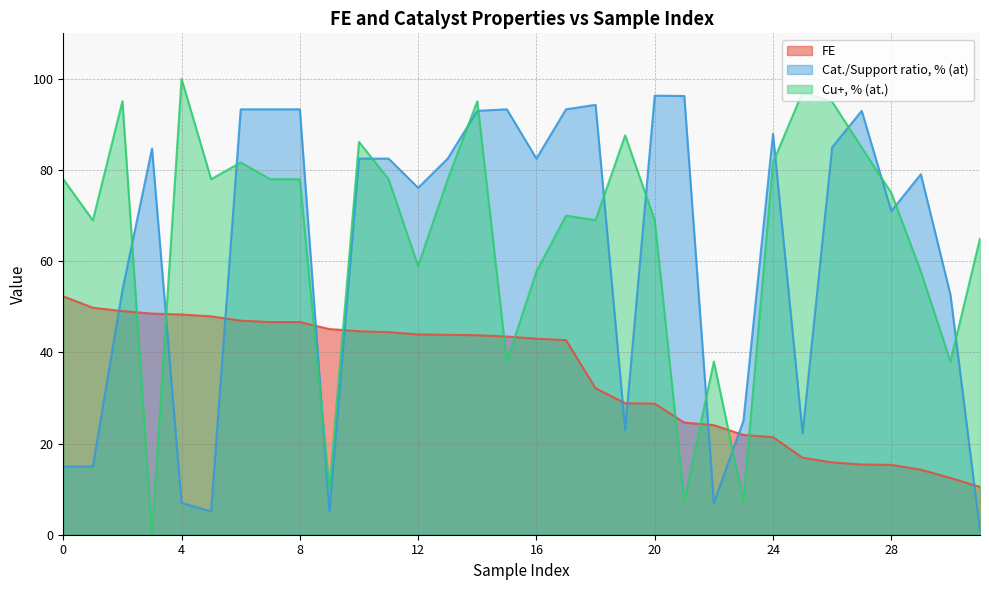

What is the difference between the Cat./Support ratio, % (at) values at 4 and 8?

86.3